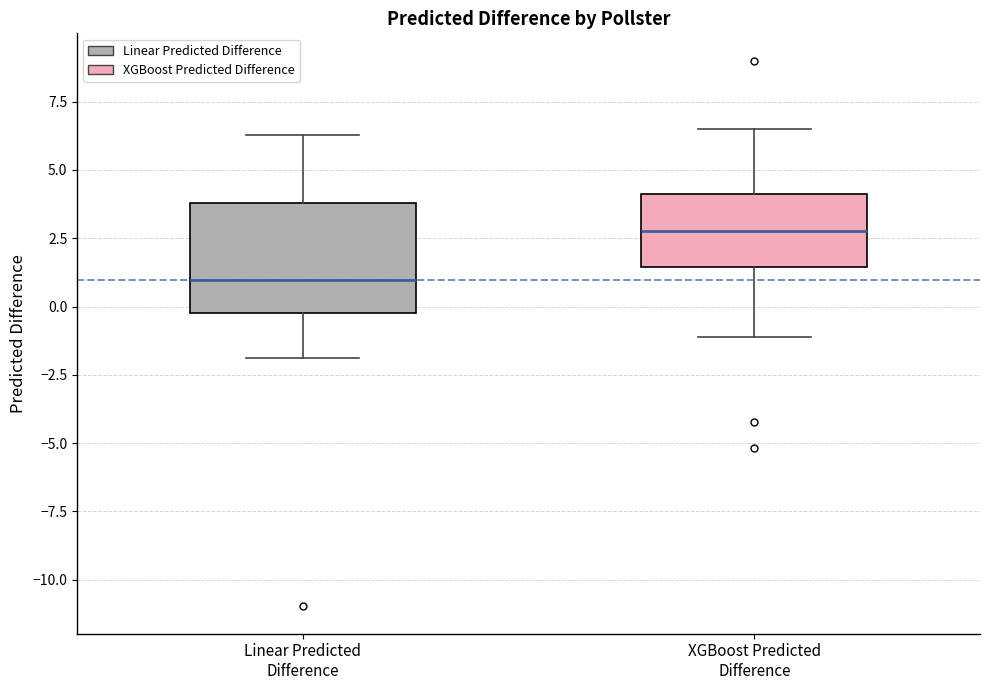

Where does the median line of the box for Linear Predicted Difference sit on the y-axis? The values are not printed on the chart, so give them approximately, as read against the axis.

1.0